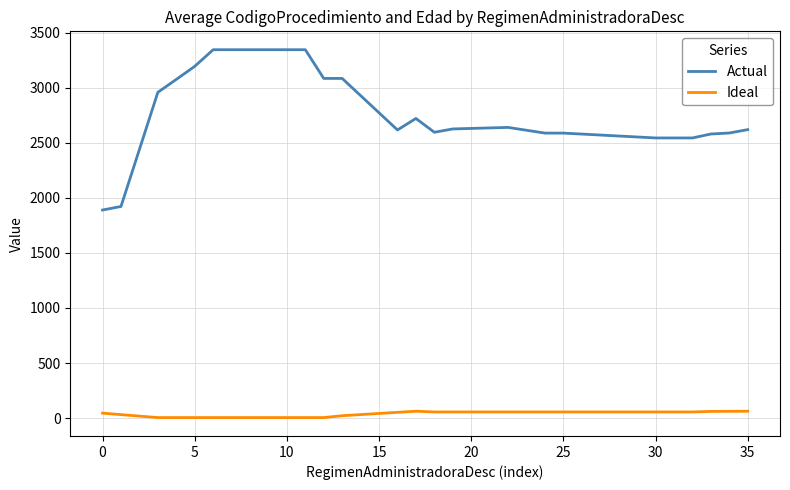

Rank the series by their maximum value, from highest to lowest.

Actual, Ideal